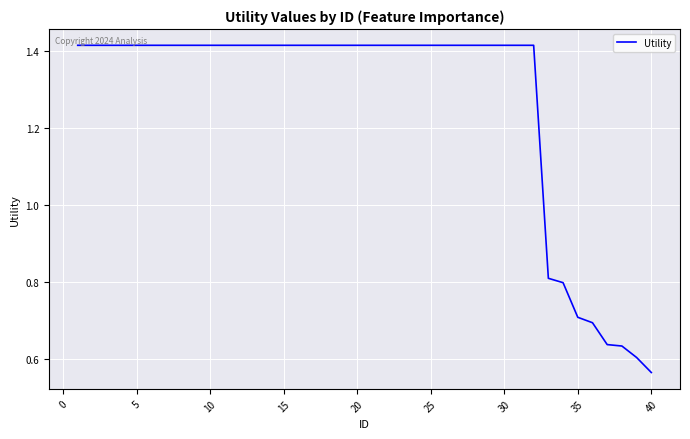

Which category has the lowest value across all series?

40